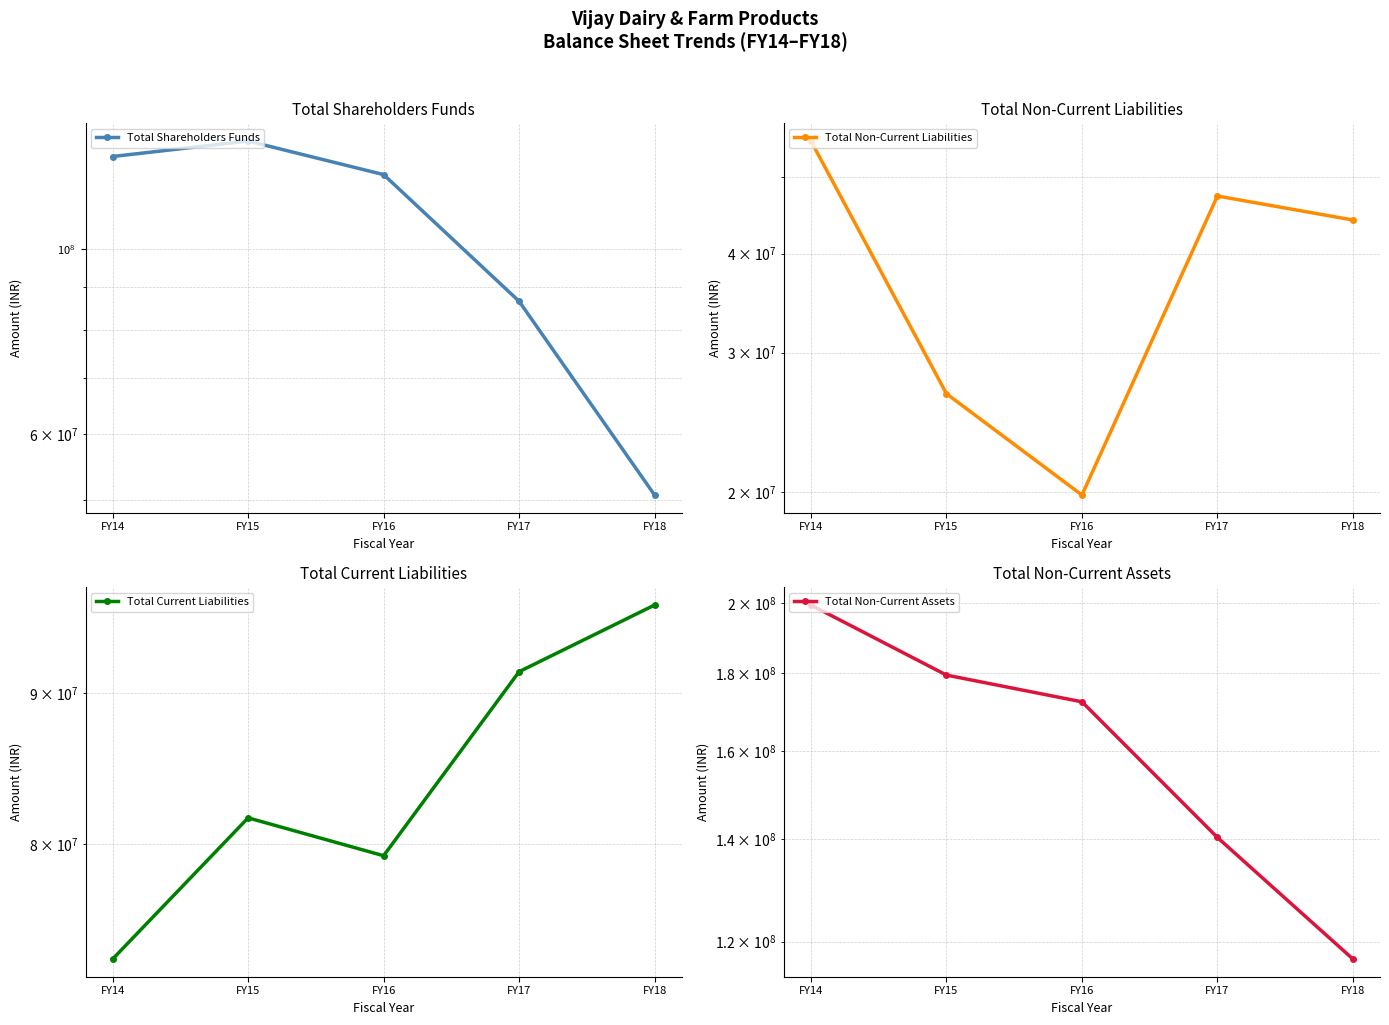

What is the spread (max minus min) of values at FY15?

152756028